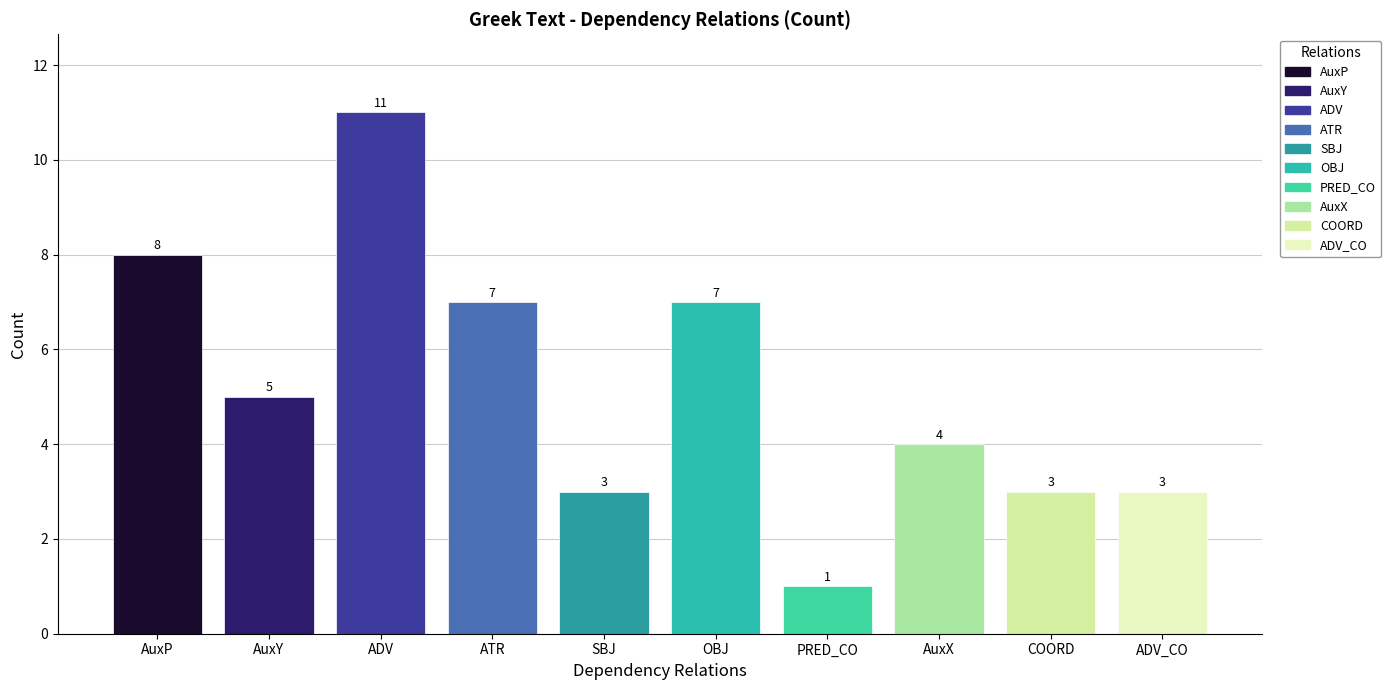

What value does the data have at AuxY?

5